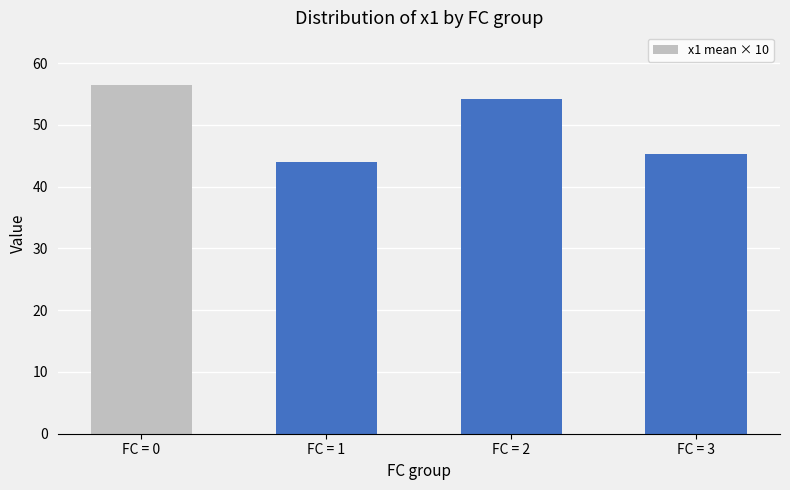

Reading left to right, list all the values displayed in this chart.

56.5	44.0	54.1	45.2